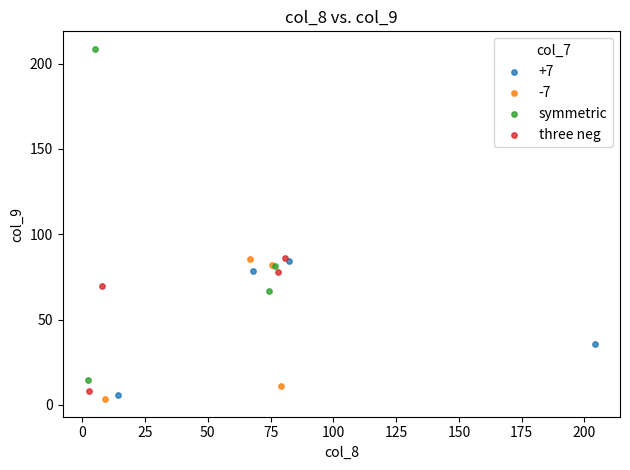

Which series has the largest Y range (max minus min)?

symmetric